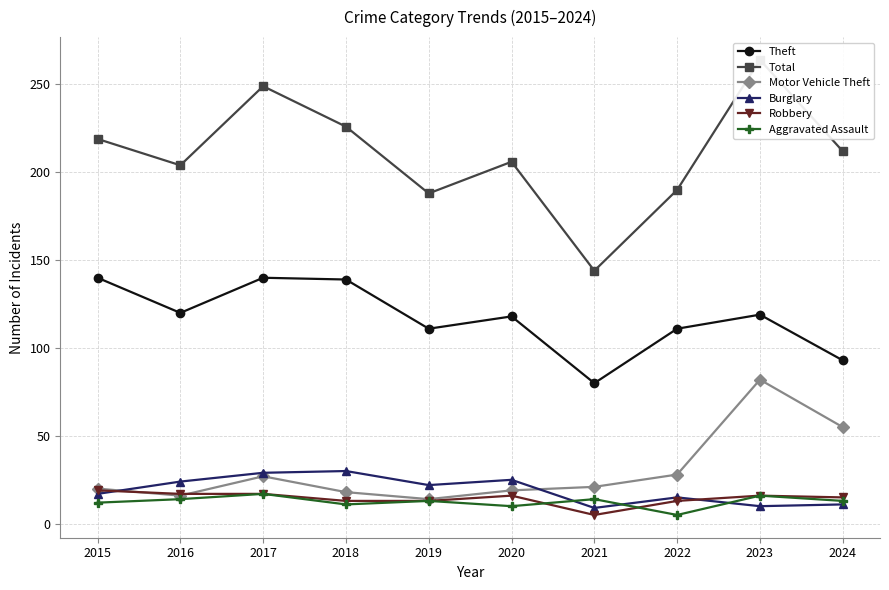

What is the maximum value for Burglary?

30